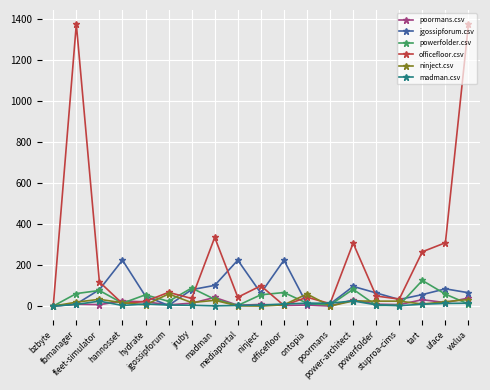

What is the sum of all poormans.csv values?

276